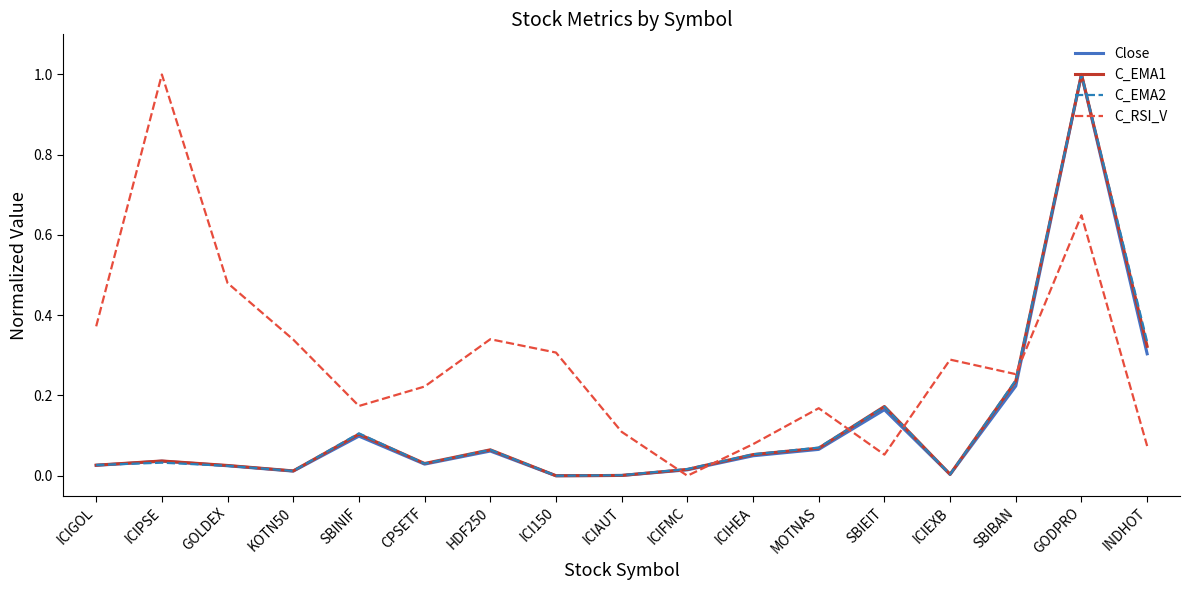

In C_EMA1, how many points are lower than both neighbors (excluding endpoints)?

4